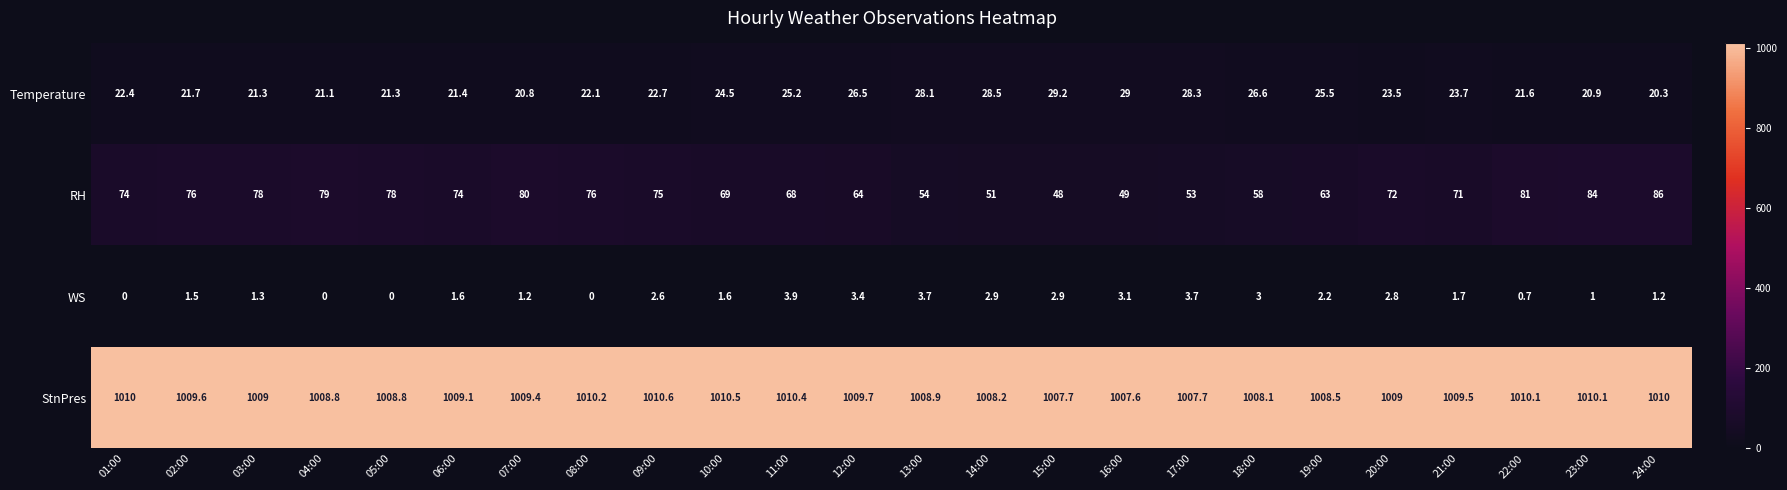

What is the spread (max minus min) of values at 23:00?

1009.1